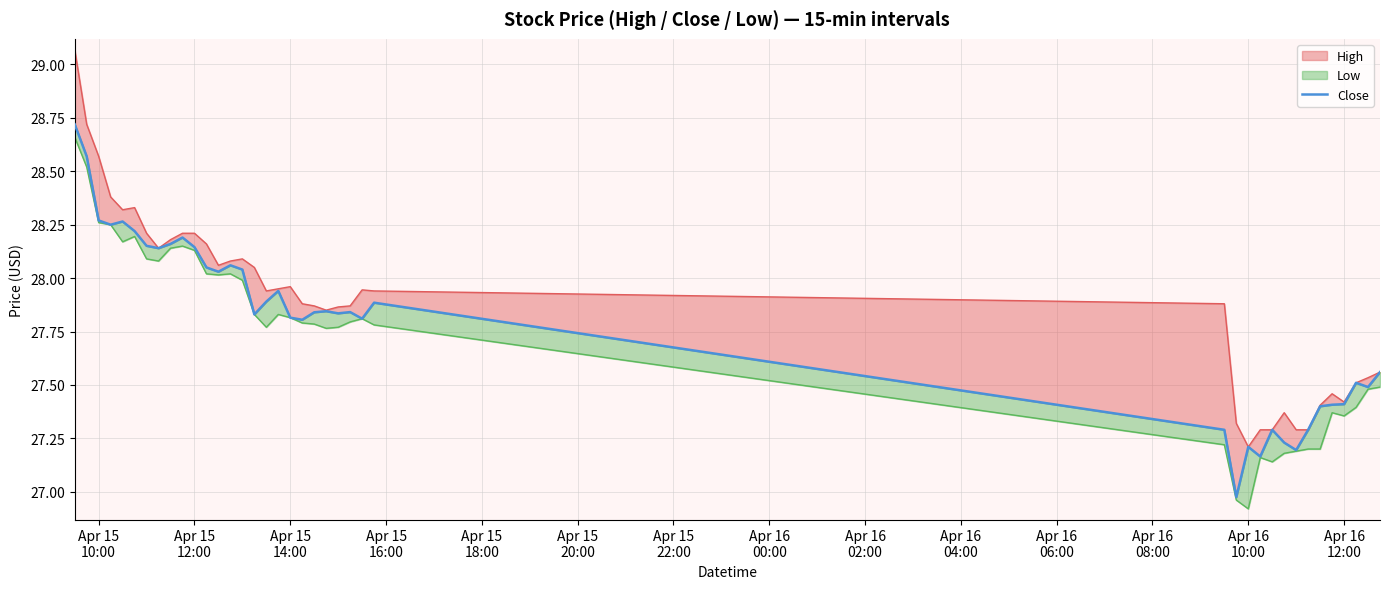

Reading left to right, transcribe all the data shown in this chart.

28.7	28.6	28.3	28.2	28.3	28.2	28.2	28.1	28.2	28.2	28.1	28.0	28.0	28.1	28.0	27.8	27.9	27.9	27.8	27.8	27.8	27.8	27.8	27.8	27.8	27.9	27.3	27.0	27.2	27.2	27.3	27.2	27.2	27.3	27.4	27.4	27.4	27.5	27.5	27.6